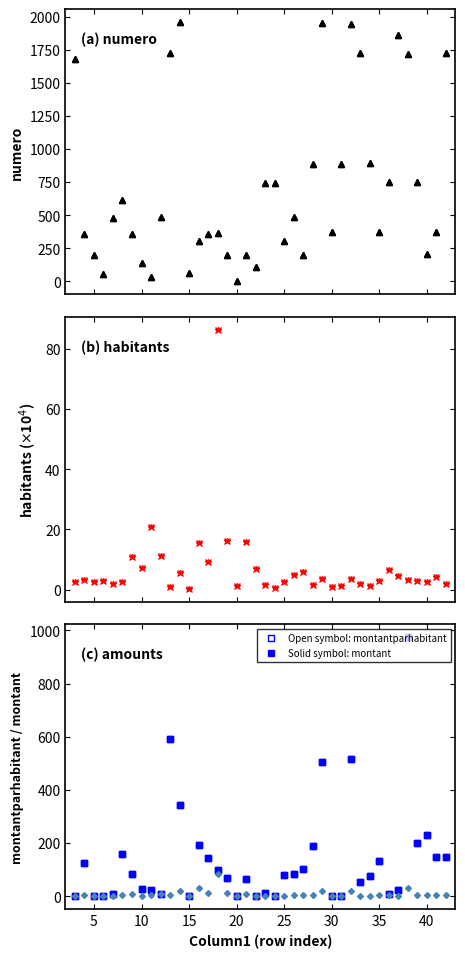

Where is habitants nearest to the value 43?

11